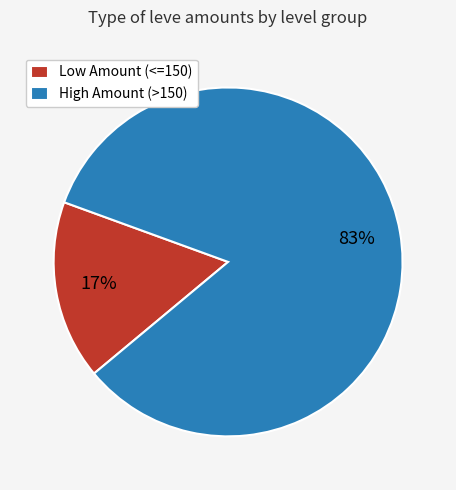

Rank the categories by value from highest to lowest.

High Amount (>150), Low Amount (<=150)